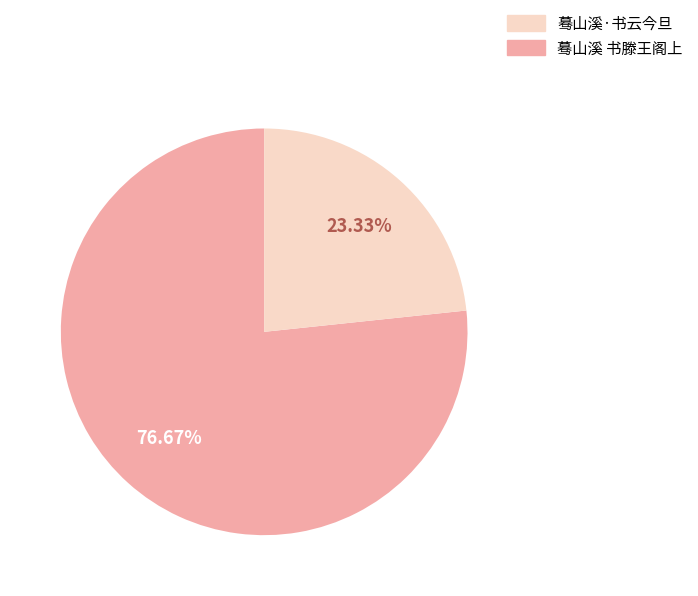

Is there any slice that represents more than half of the pie?

Yes